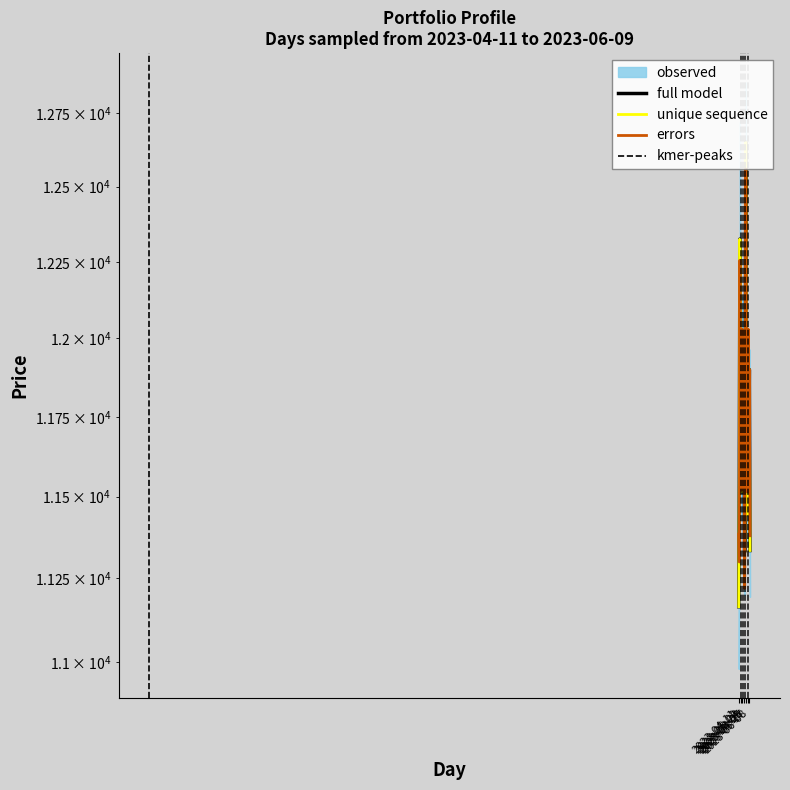

At which label does Open first exceed 11660?

2023-04-24